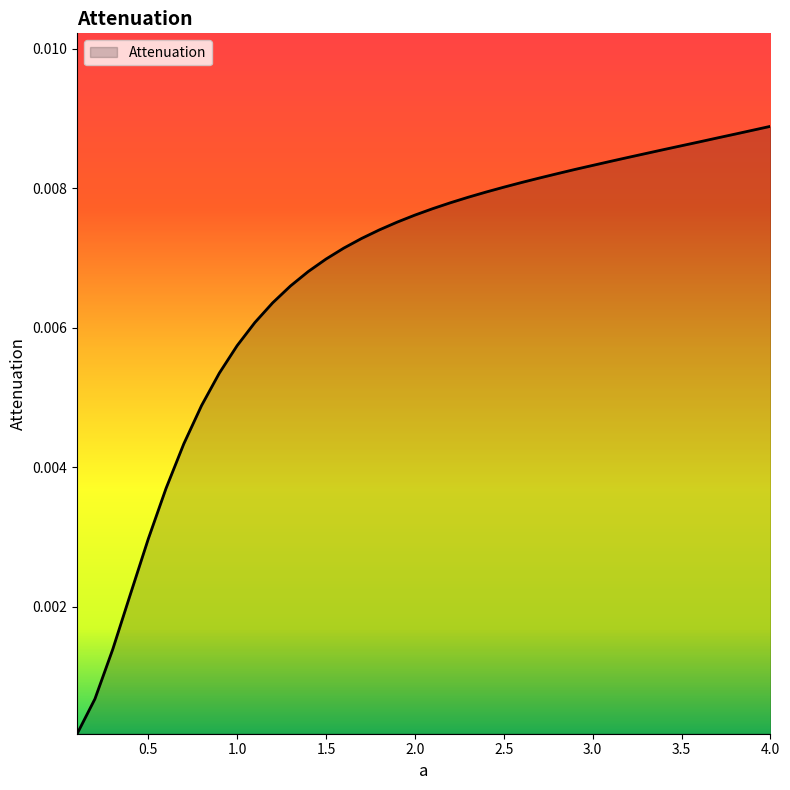

List the labels in order of value, smallest first.

0.1, 0.2, 0.3, 0.4, 0.5, 0.6, 0.7, 0.8, 0.9, 1.0, 1.1, 1.2, 1.3, 1.4, 1.5, 1.6, 1.7, 1.8, 1.9, 2.0, 2.1, 2.2, 2.3, 2.4, 2.5, 2.6, 2.7, 2.8, 2.9, 3.0, 3.1, 3.2, 3.3, 3.4, 3.5, 3.6, 3.7, 3.8, 3.9, 4.0